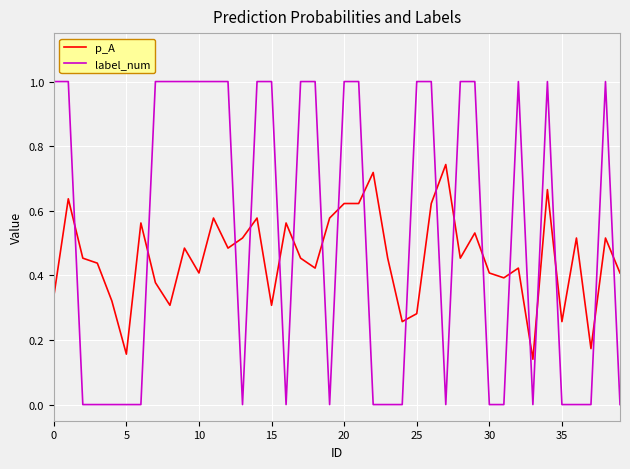

After their last crossing, which series has the higher values: label_num or p_A?

p_A